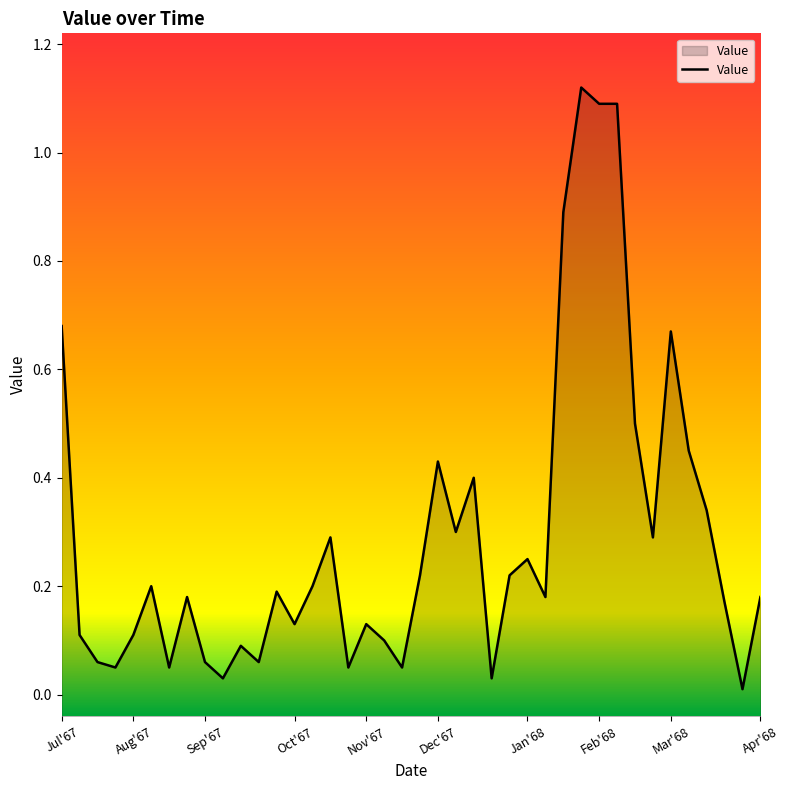

True or false: there are more than 0 points higher than both neighbors.

True